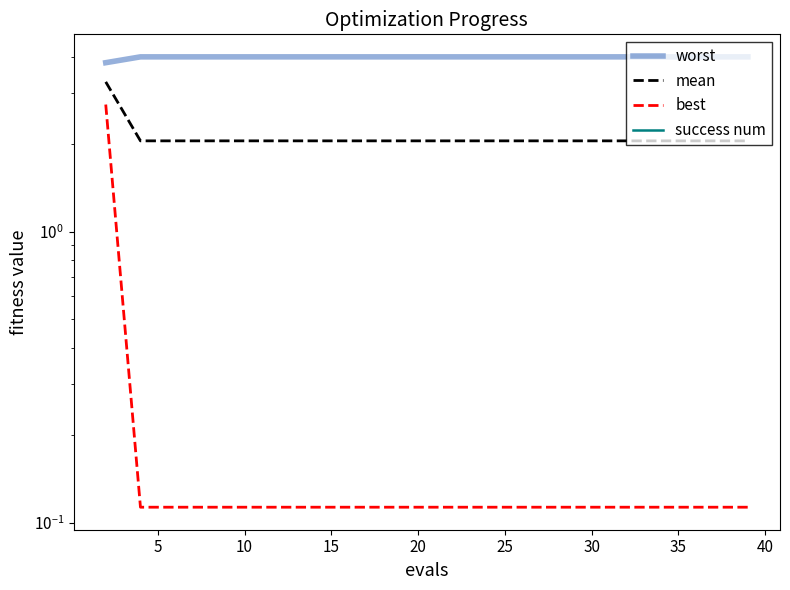

At 20, list the series in order from largest to smallest.

worst, mean, best, success num